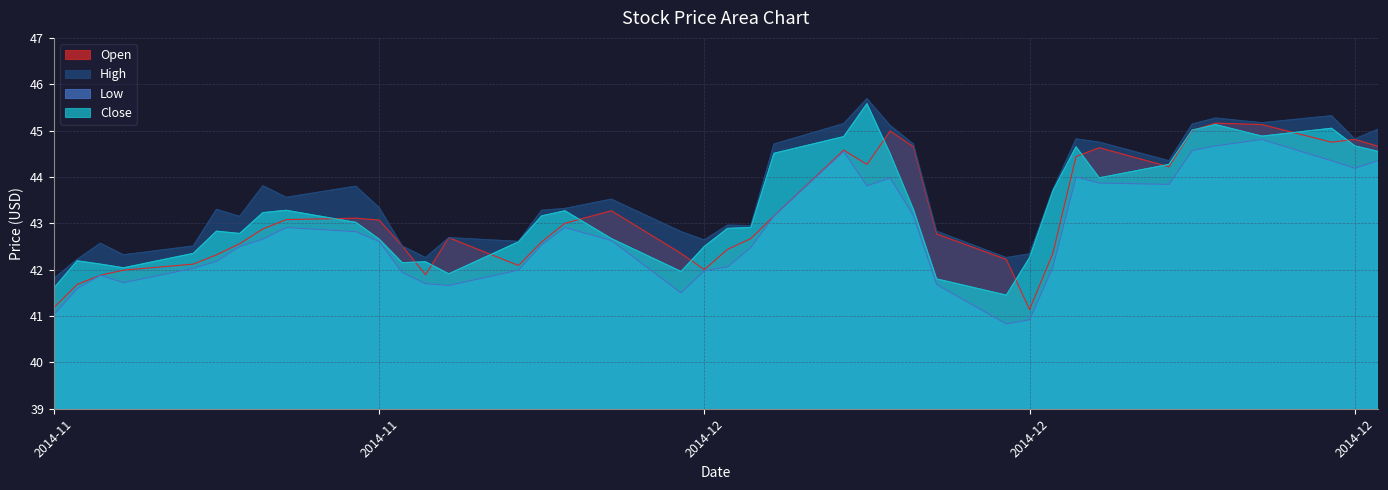

Rank the series at 2014-11-12 from highest to lowest value.

High, Close, Open, Low